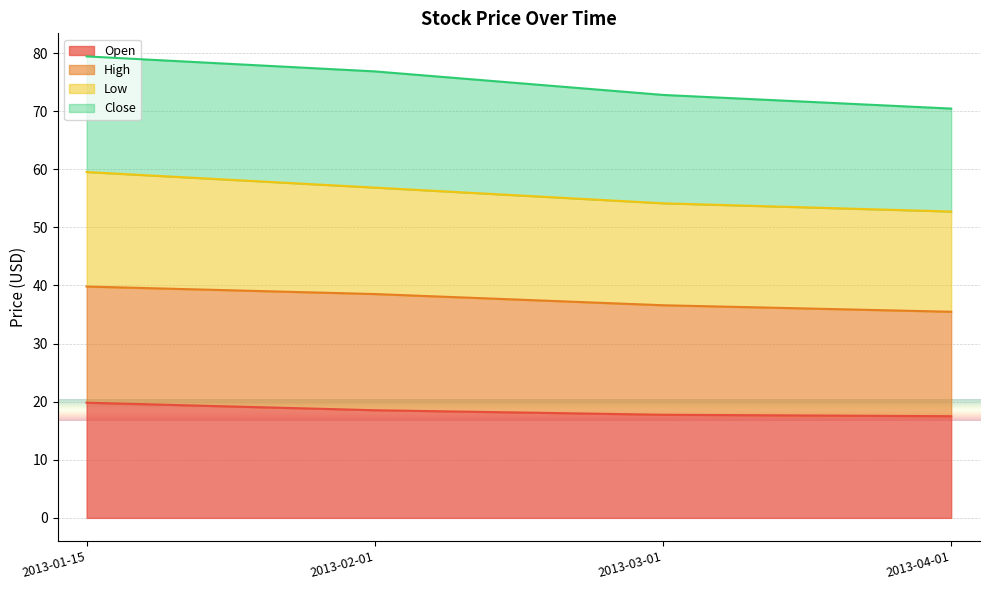

Which series has the largest range (max minus min)?

Low